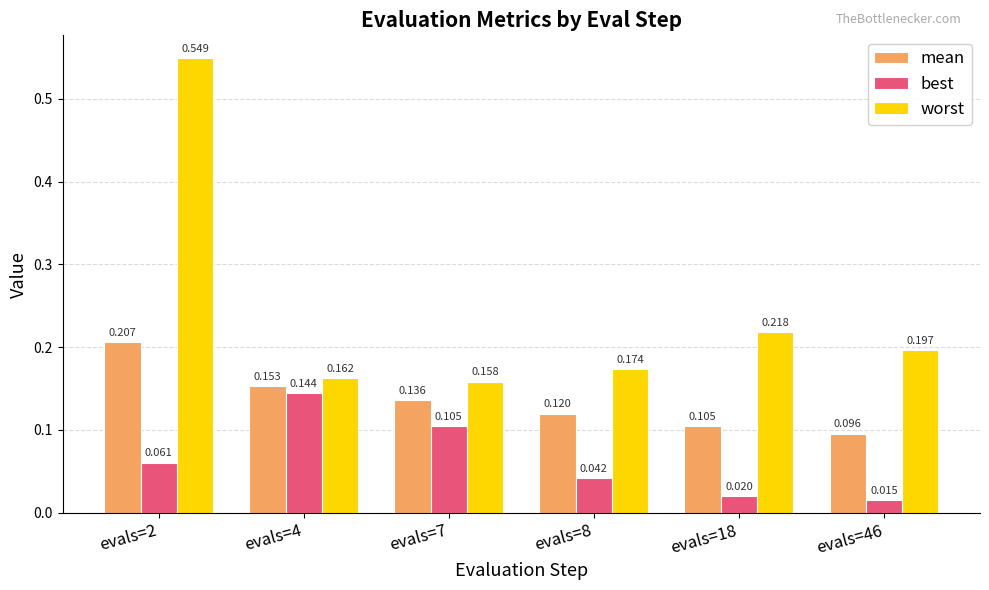

At which category is the sum across all series the highest?

evals=2